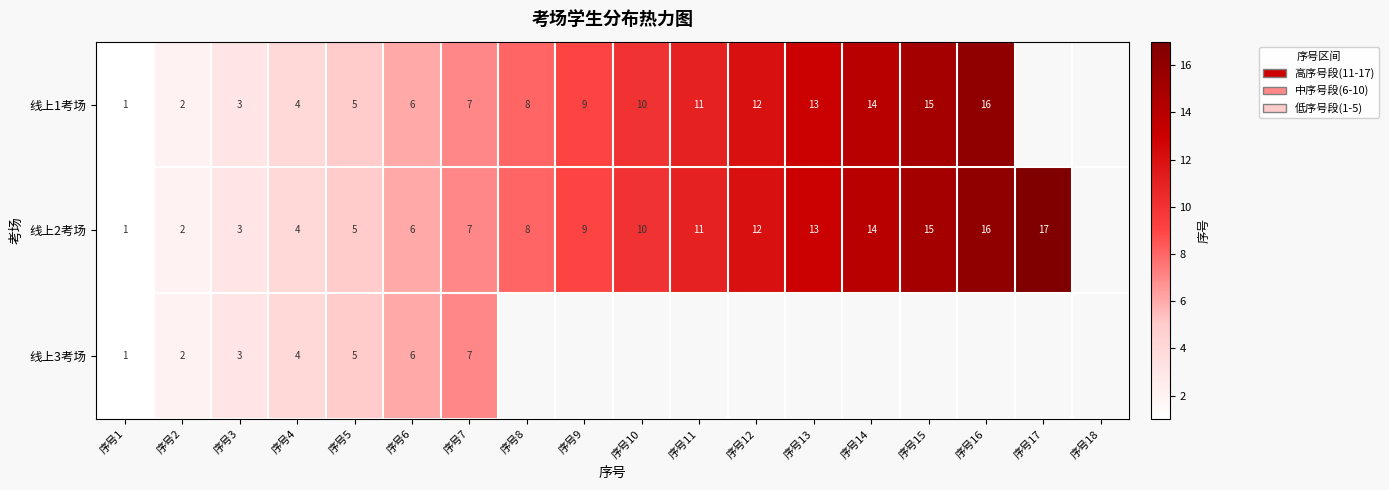

Is the value of 线上1考场 at 序号7 greater than the value of 线上2考场 at 序号16?

No